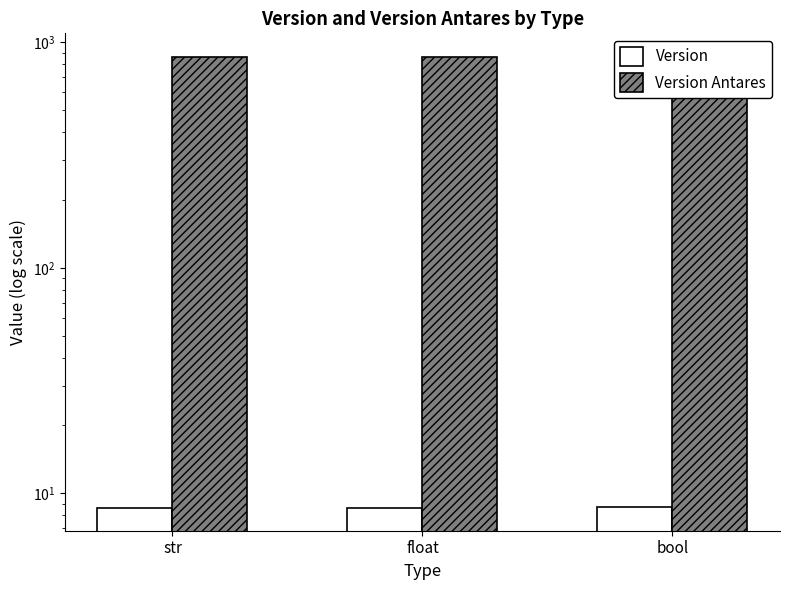

Which series has the largest total across all categories?

Version Antares